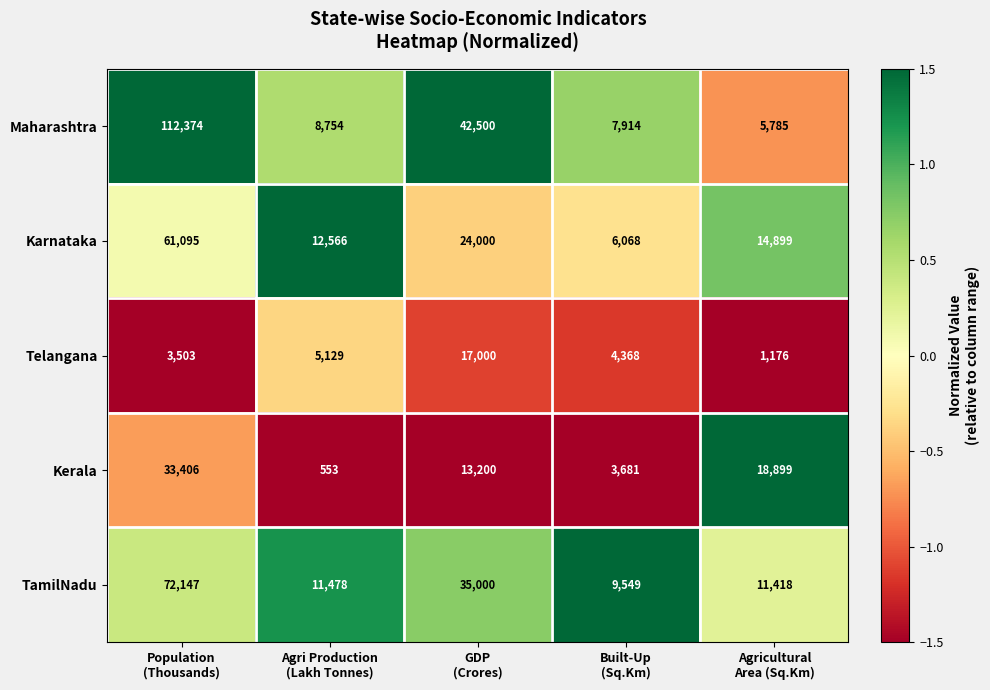

How many categories are shown in the chart?

5